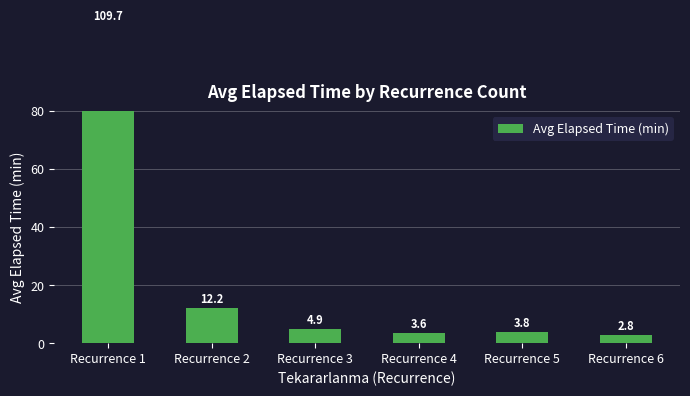

How many bars are there in total?

6